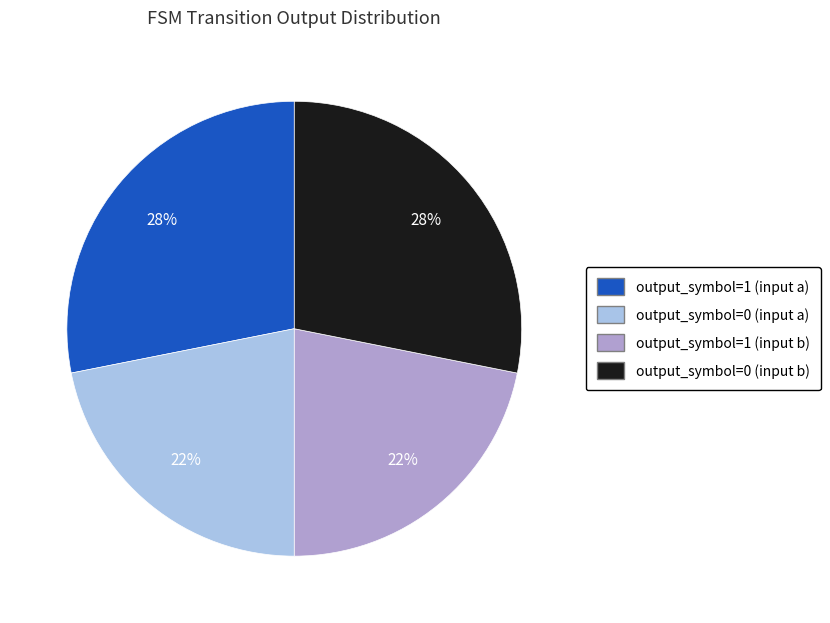

What is the ratio of the value at output_symbol=0 (input b) to the value at output_symbol=0 (input a)?

1.3